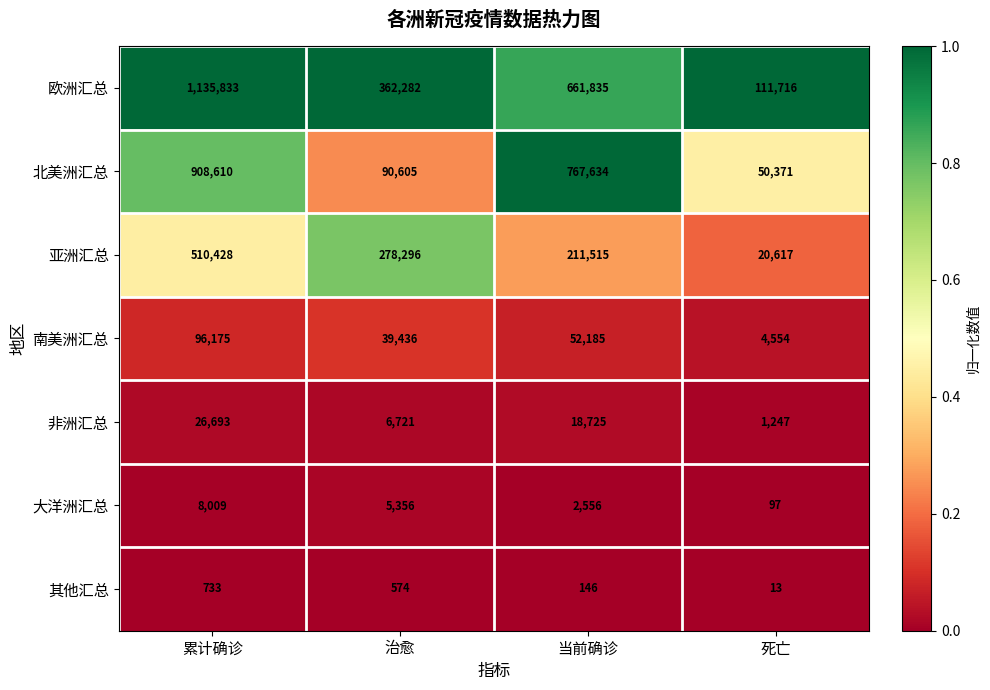

Which series changed the most between 累计确诊 and 死亡?

欧洲汇总